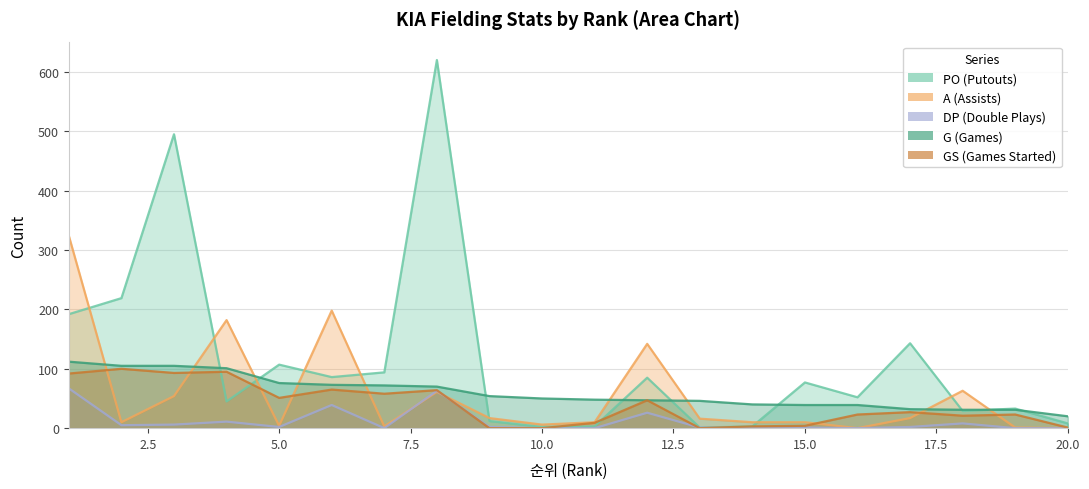

Does the chart display data point markers on the line(s)?

No